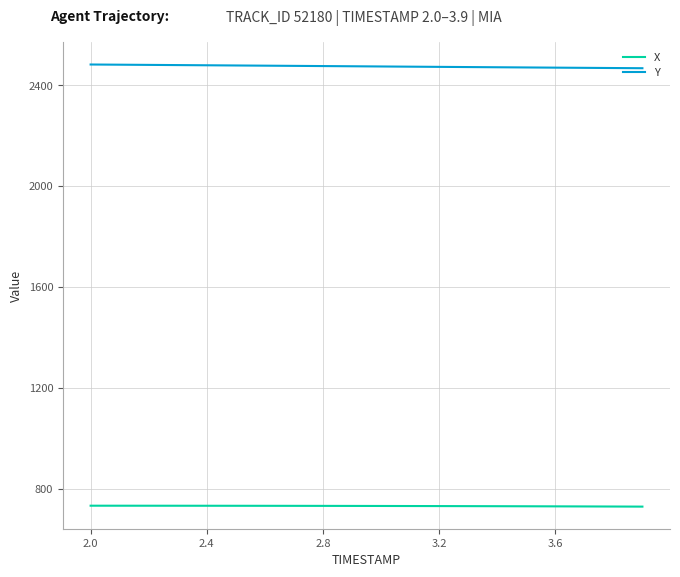

True or false: Y and X intersect in this chart.

False